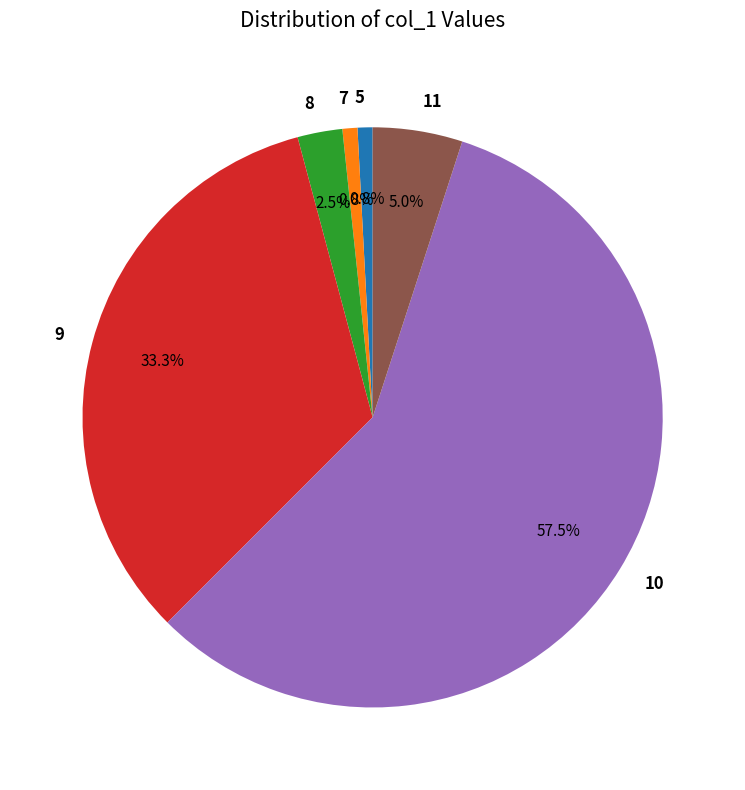

Approximately how many times larger is the value at 11 compared to 8?

2.0